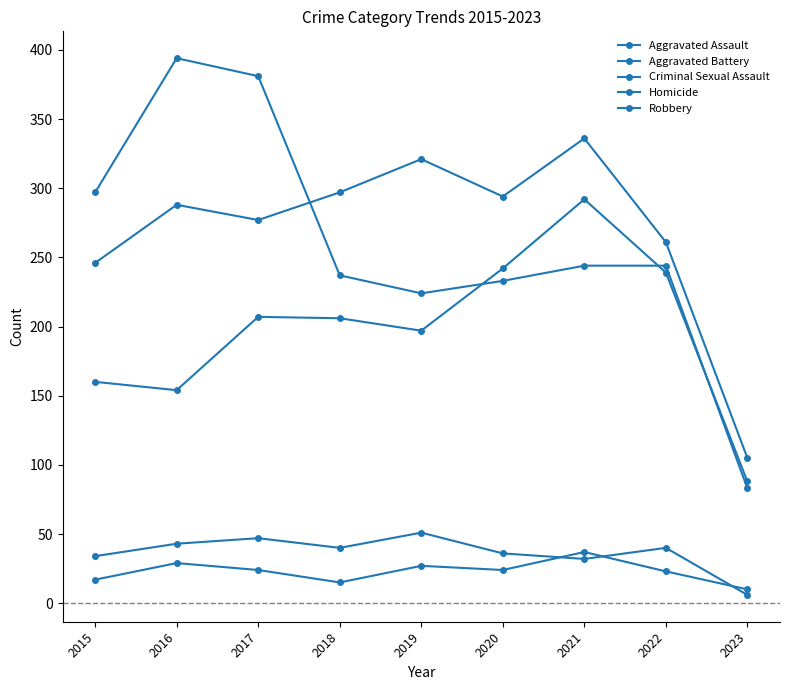

What is the average value of the Criminal Sexual Assault series?

37